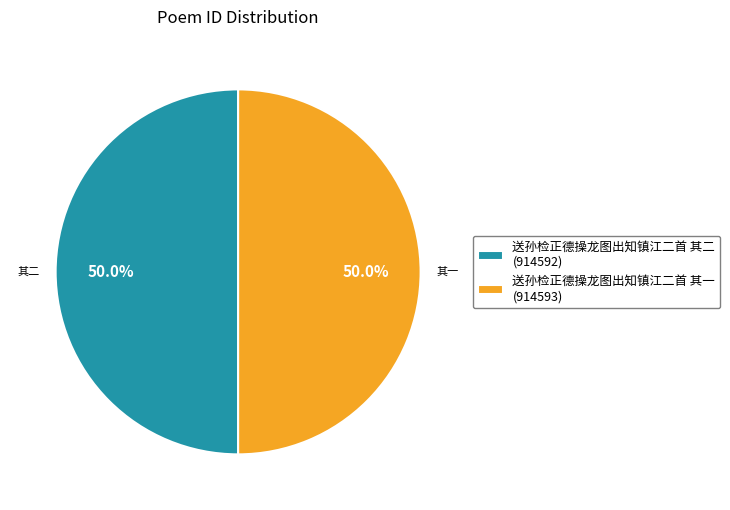

Count the number of slices in the pie.

2